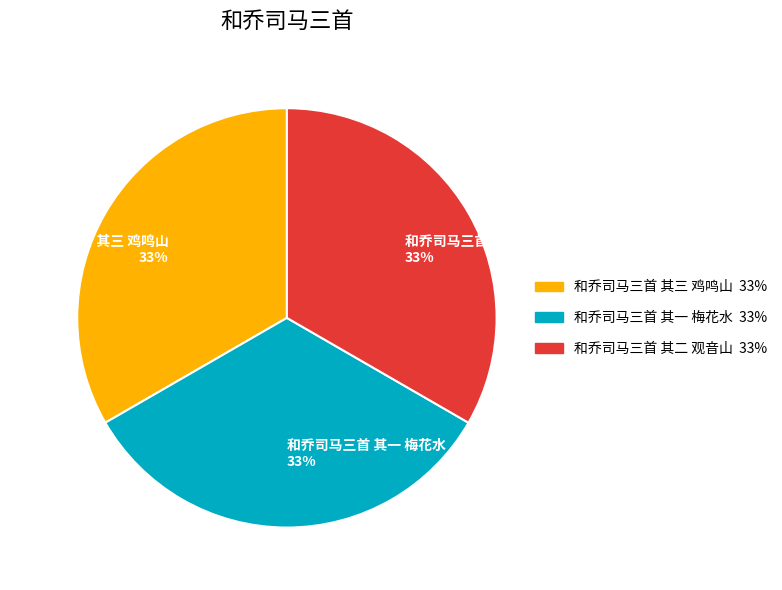

Combined, do 和乔司马三首 其三 鸡鸣山 and 和乔司马三首 其一 梅花水 account for over 50%?

Yes